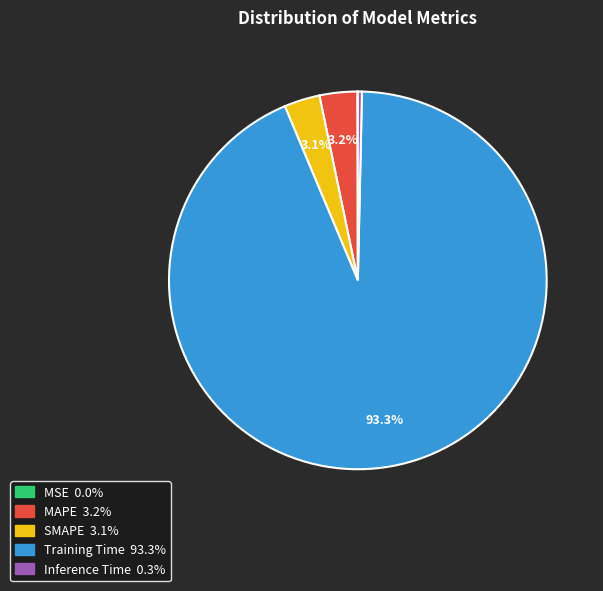

Which slice is the largest?

Training Time